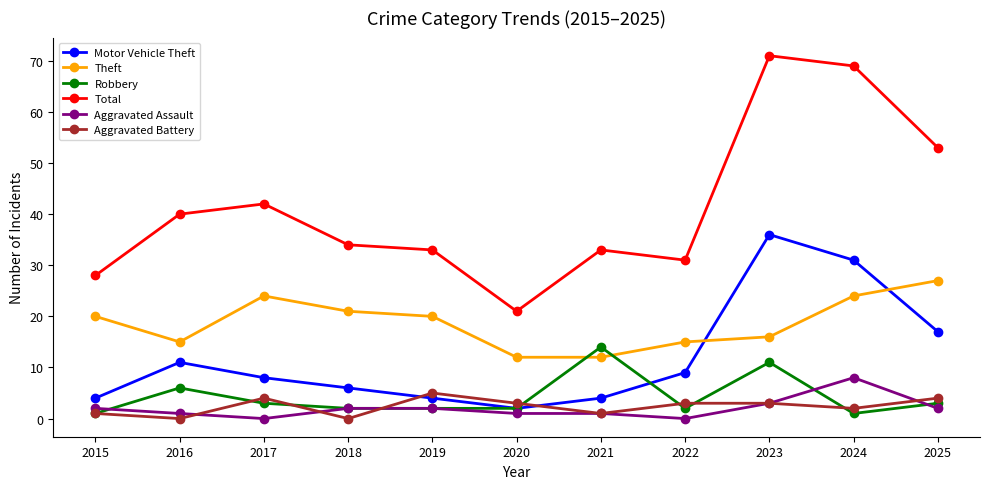

What is the approximate value of Theft at 2020?

12